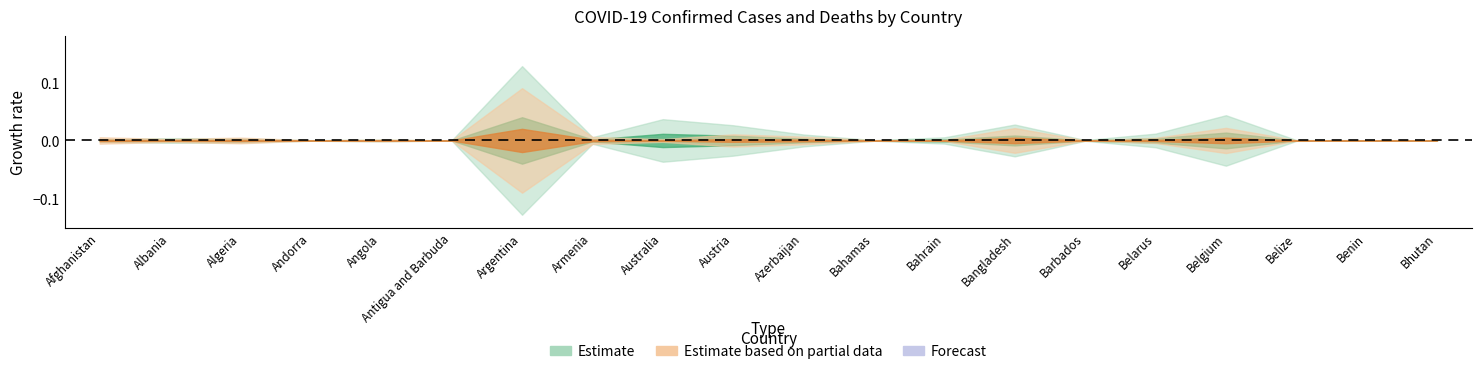

How many lines are shown in the chart?

2